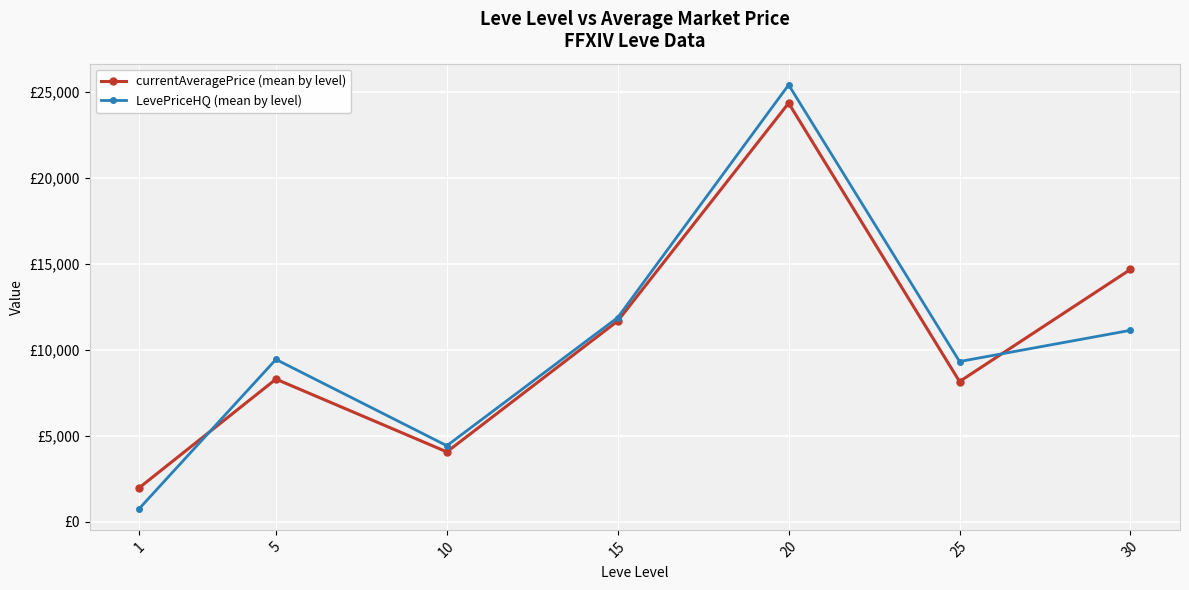

Does the chart display data point markers on the line(s)?

Yes